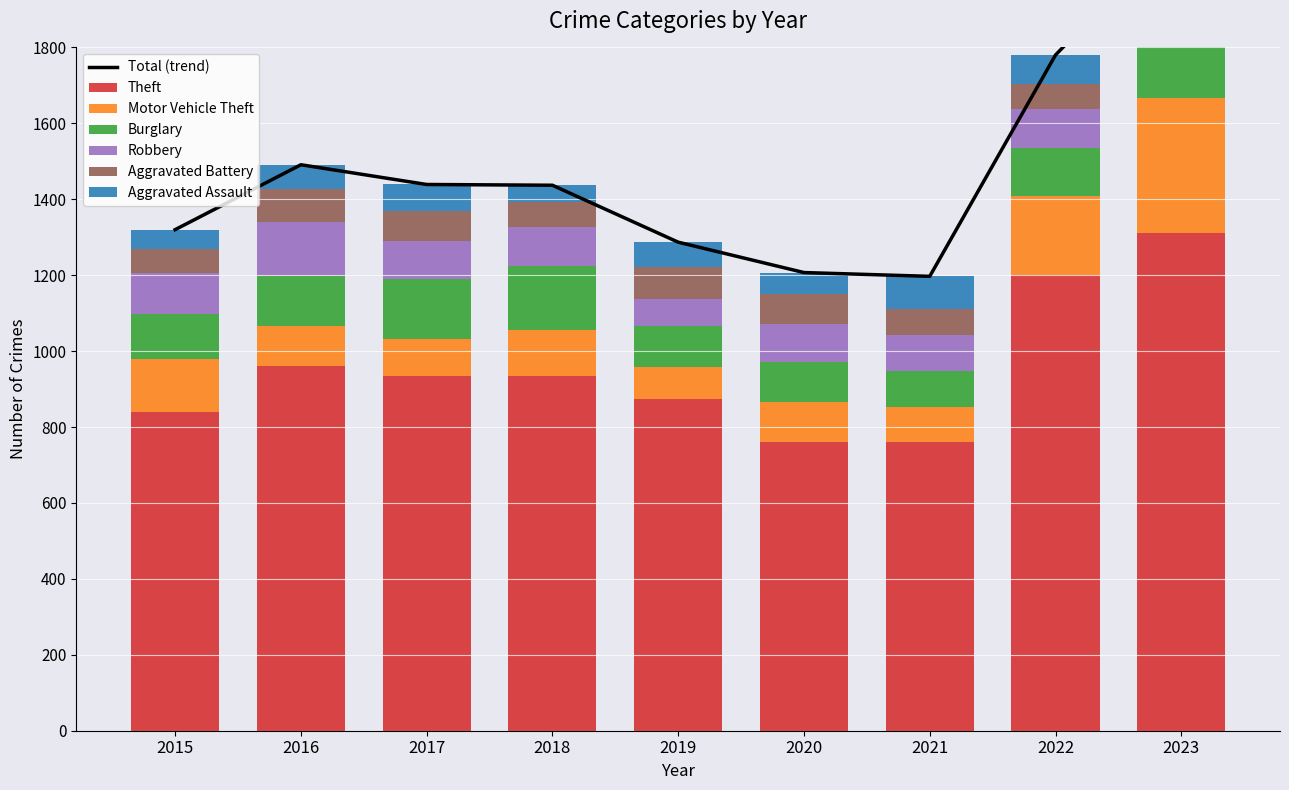

Between 2016 and 2017, which series saw the biggest shift?

Robbery